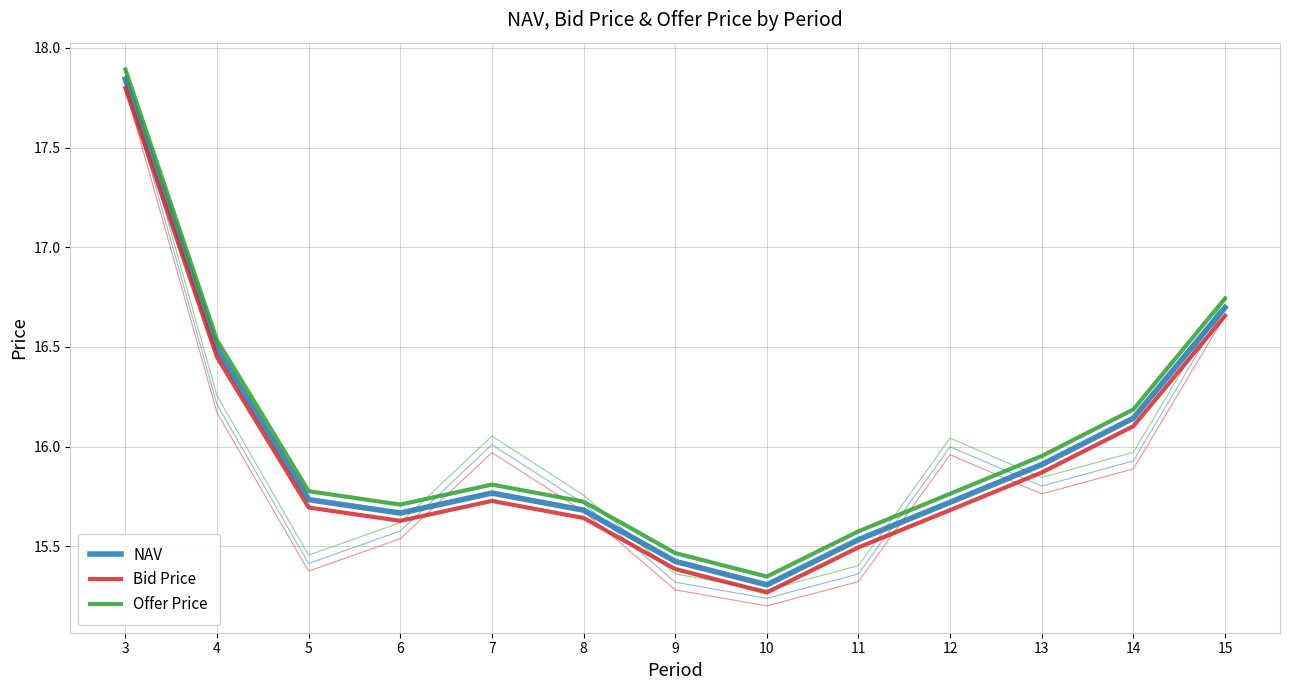

What is the minimum value for NAV?

15.3